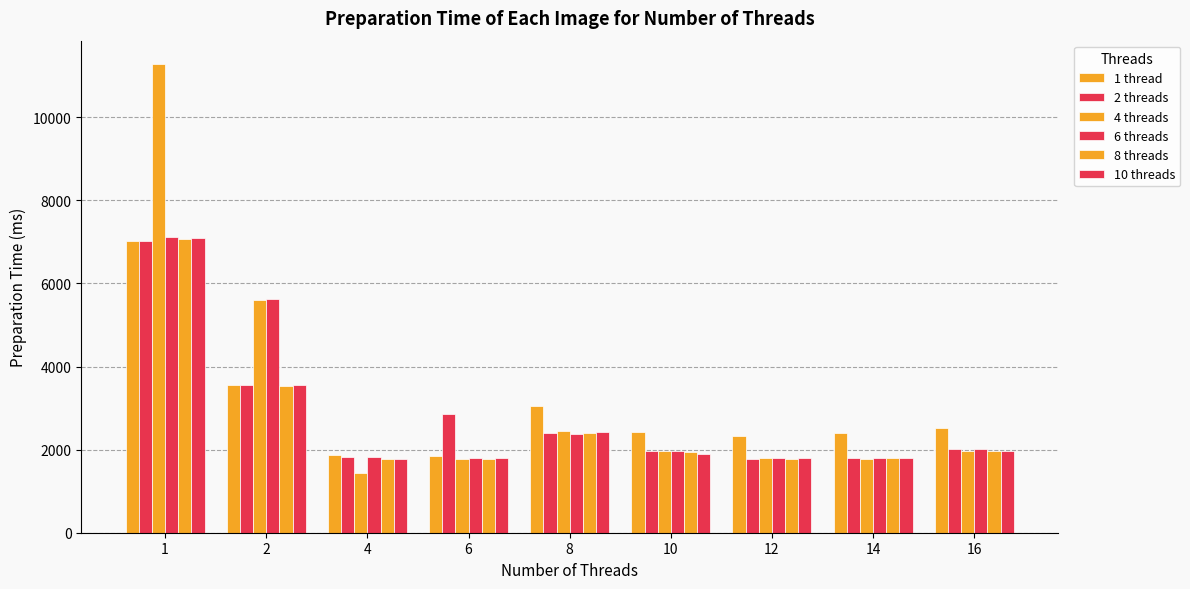

The value of 1 thread at 6 is 1848. True or false?

True